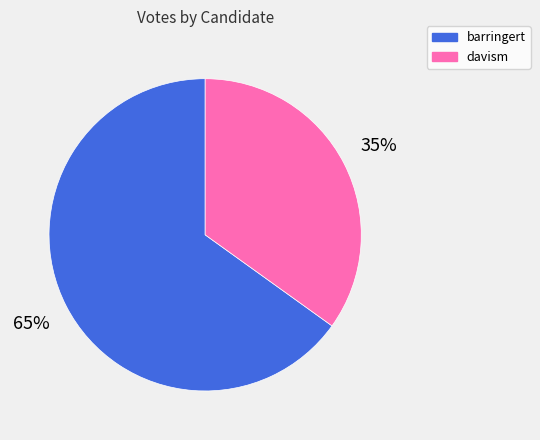

The davism slice represents 41% of the pie. True or false?

False